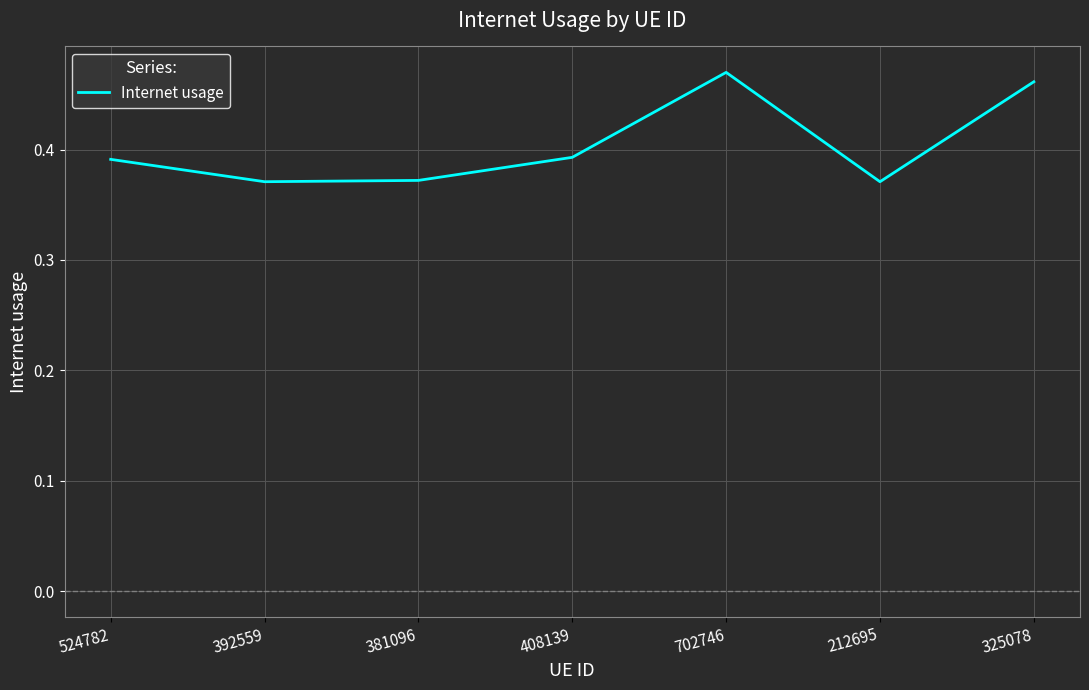

What position from the right is 392559?

6